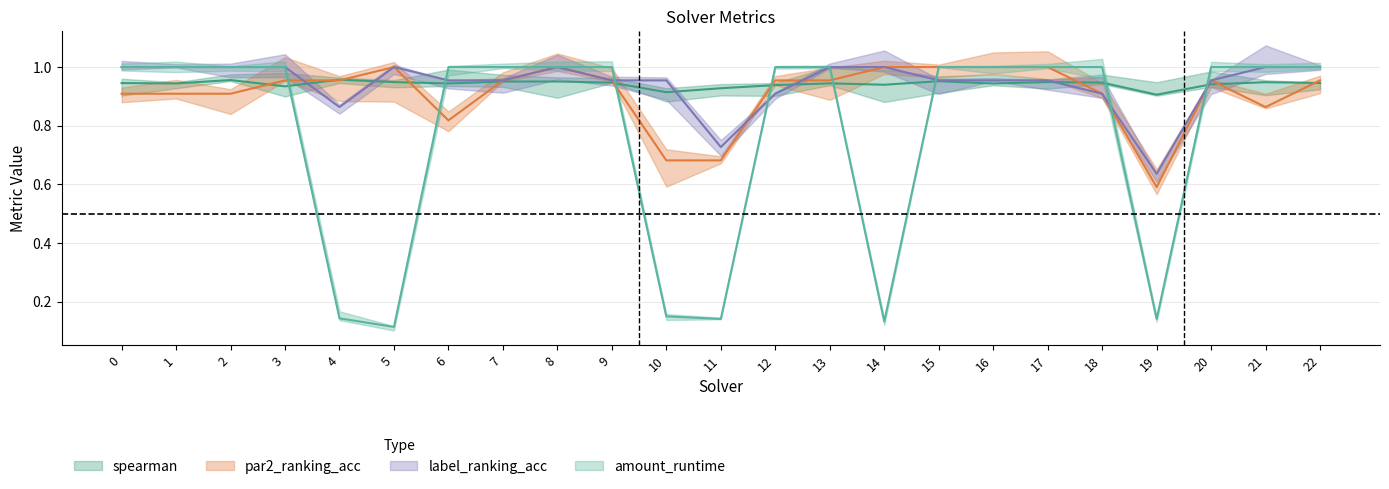

How many lines are shown in the chart?

4